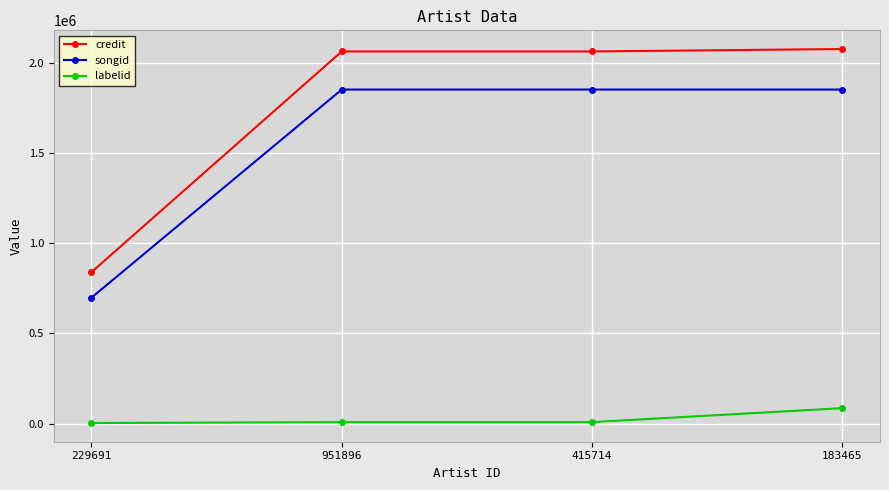

Rank the series by their maximum value, from highest to lowest.

credit, songid, labelid